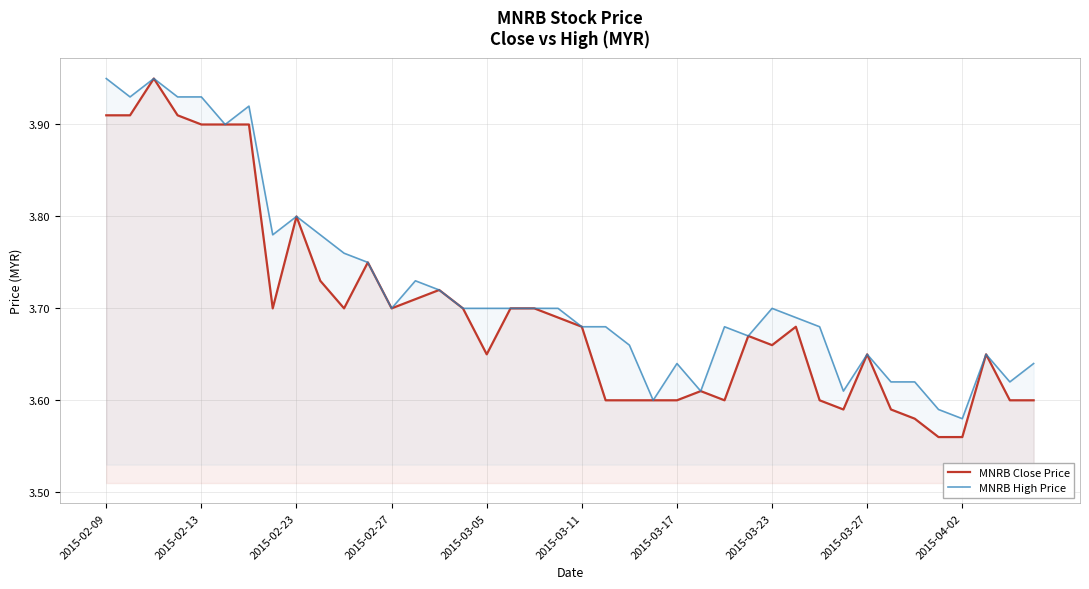

Which category has the lowest value in the MNRB High Price series?

2015-04-02